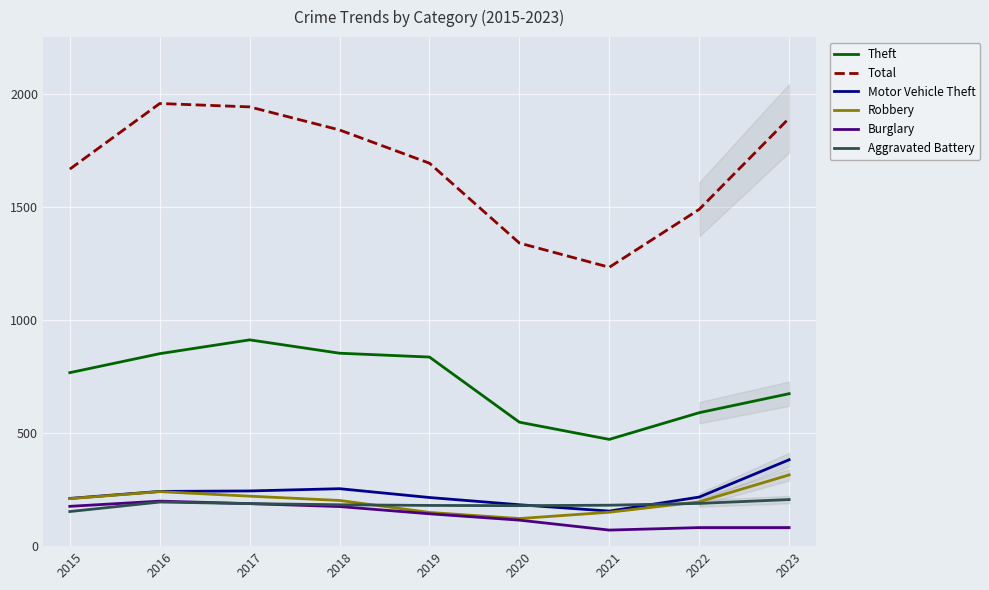

Is this an area chart (filled region under the line)?

No